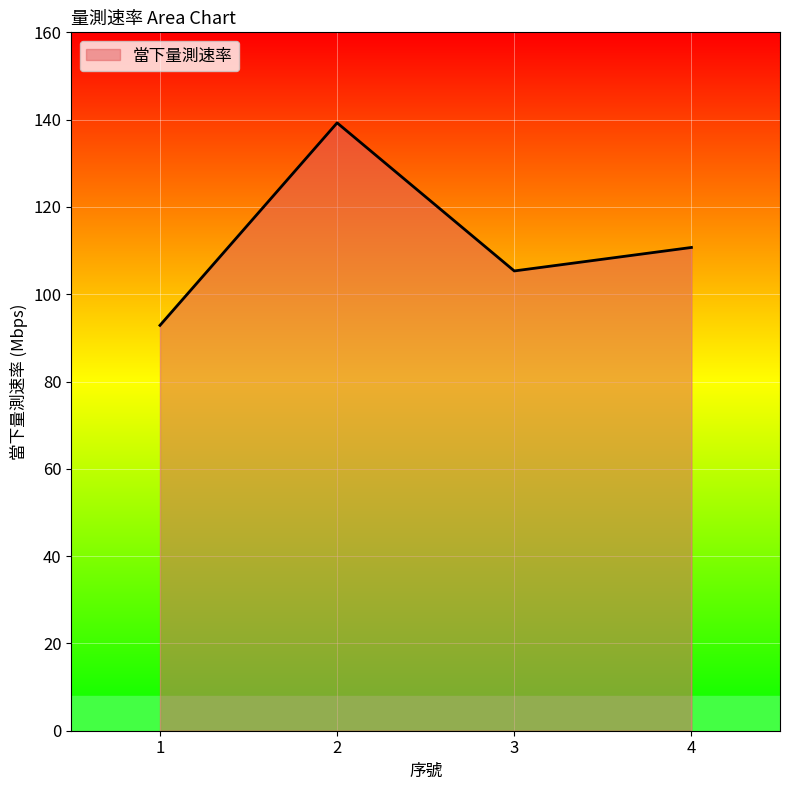

At which category does the chart reach its minimum across all series?

1